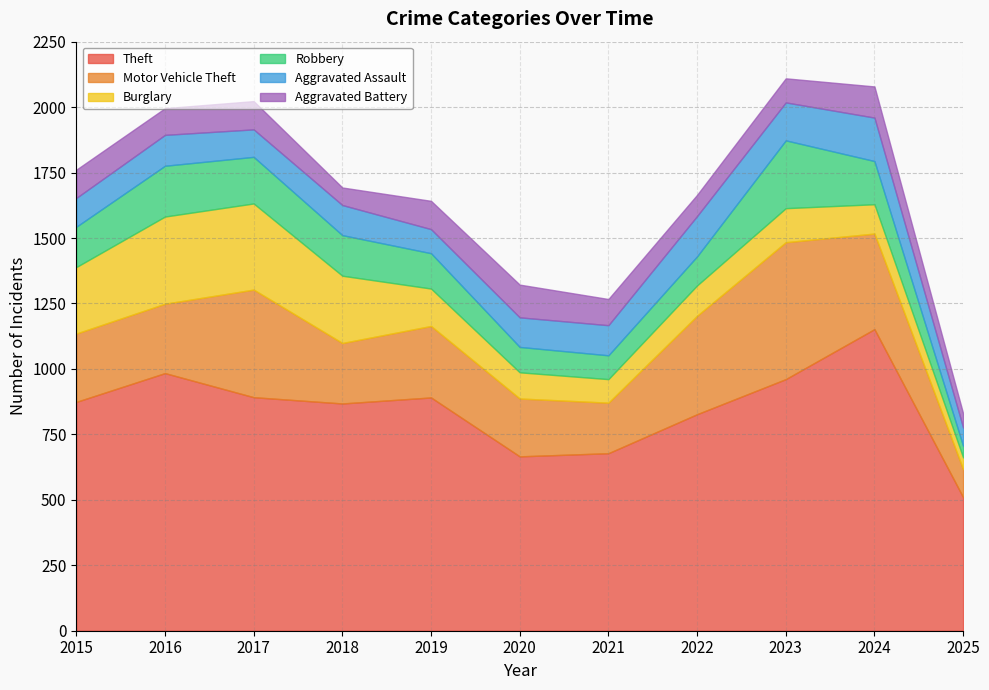

Between 2022 and 2019, which is larger?

2019